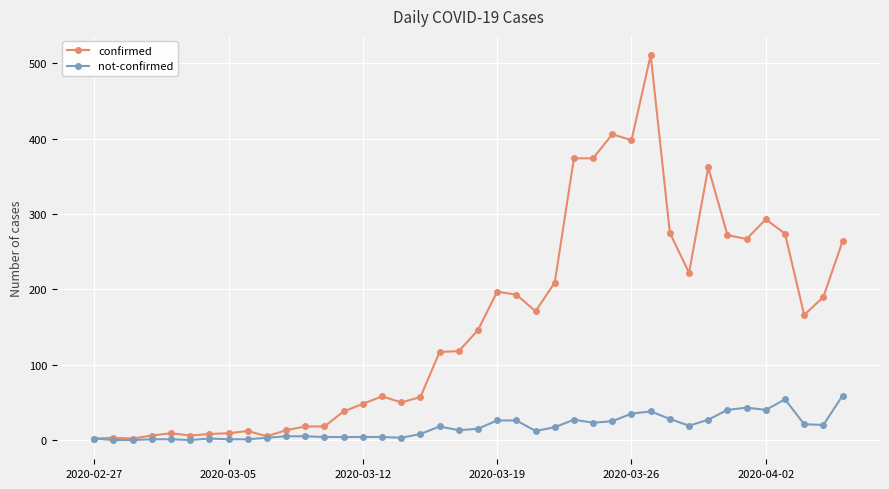

What are all the series names shown in the legend?

confirmed, not-confirmed